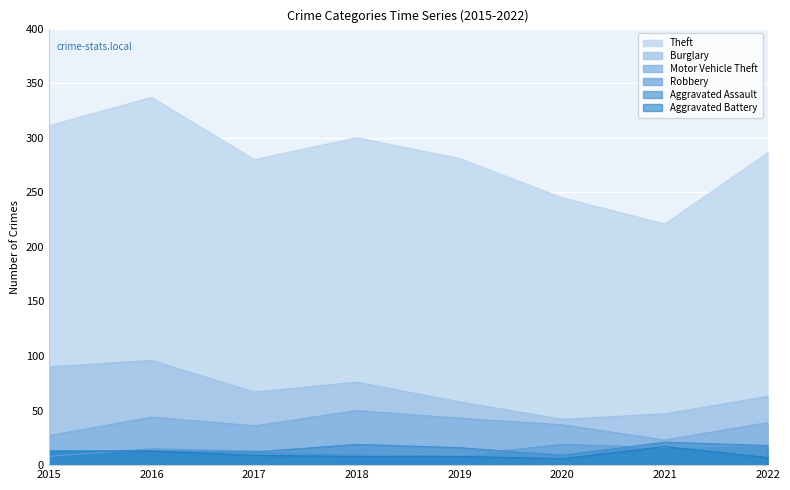

True or false: Aggravated Battery and Motor Vehicle Theft intersect in this chart.

False